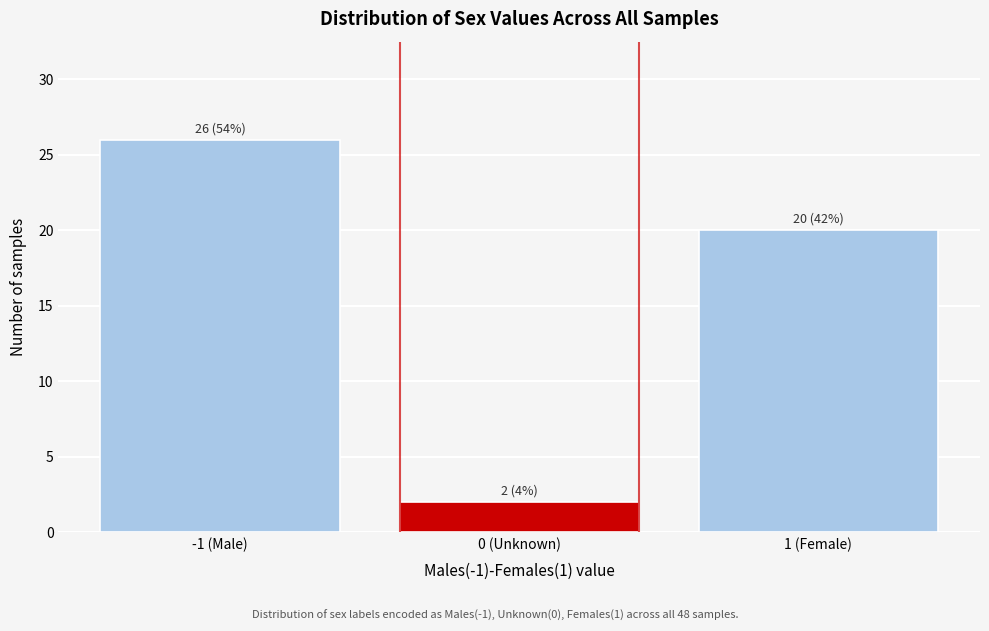

Reading right to left, list all the values displayed in this chart.

1 (Female)=20	0 (Unknown)=2	-1 (Male)=26